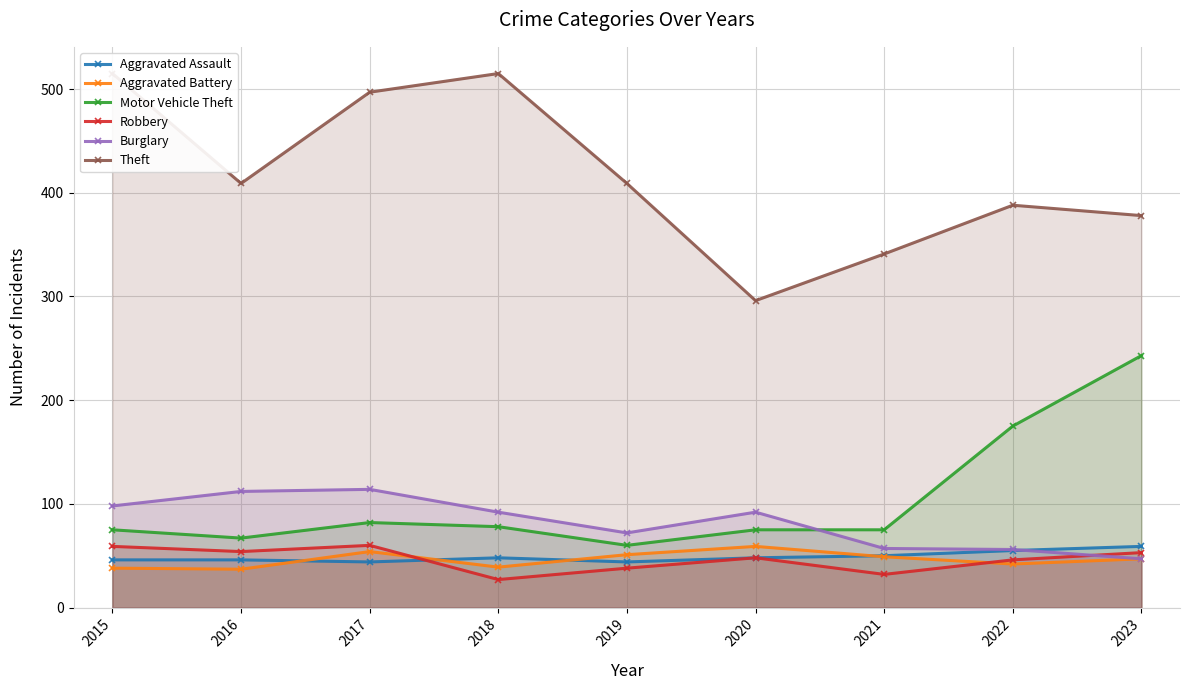

How many intersections are there between Burglary and Motor Vehicle Theft?

1